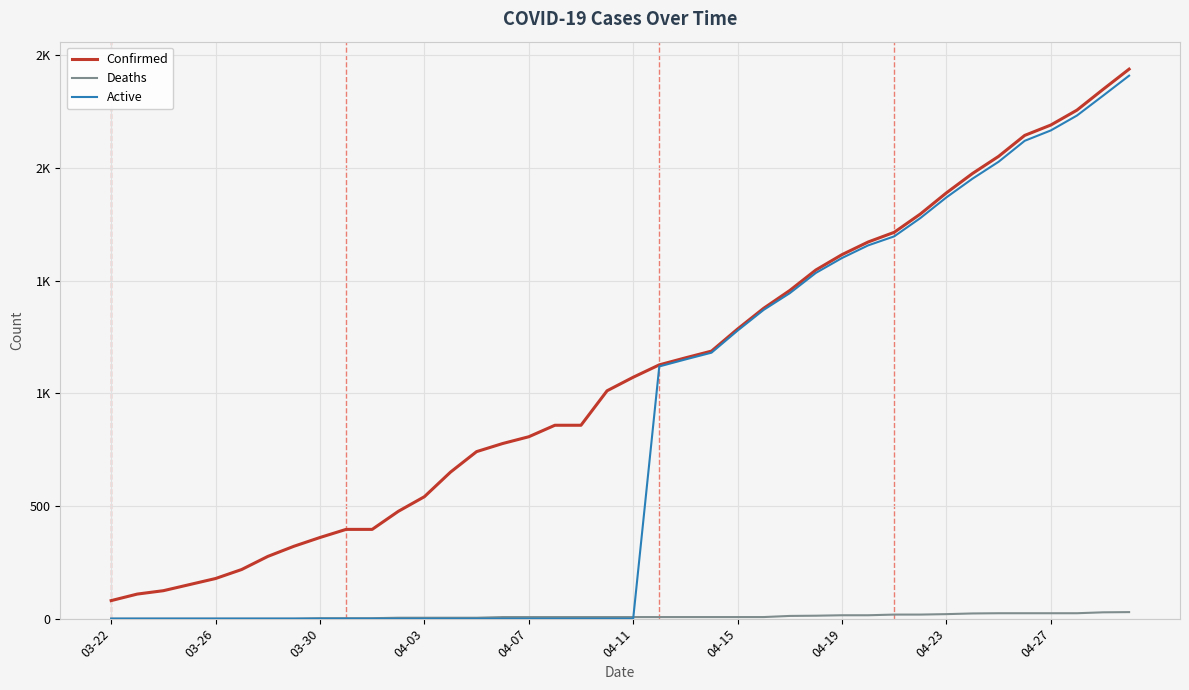

Which series has the widest spread of values?

Active